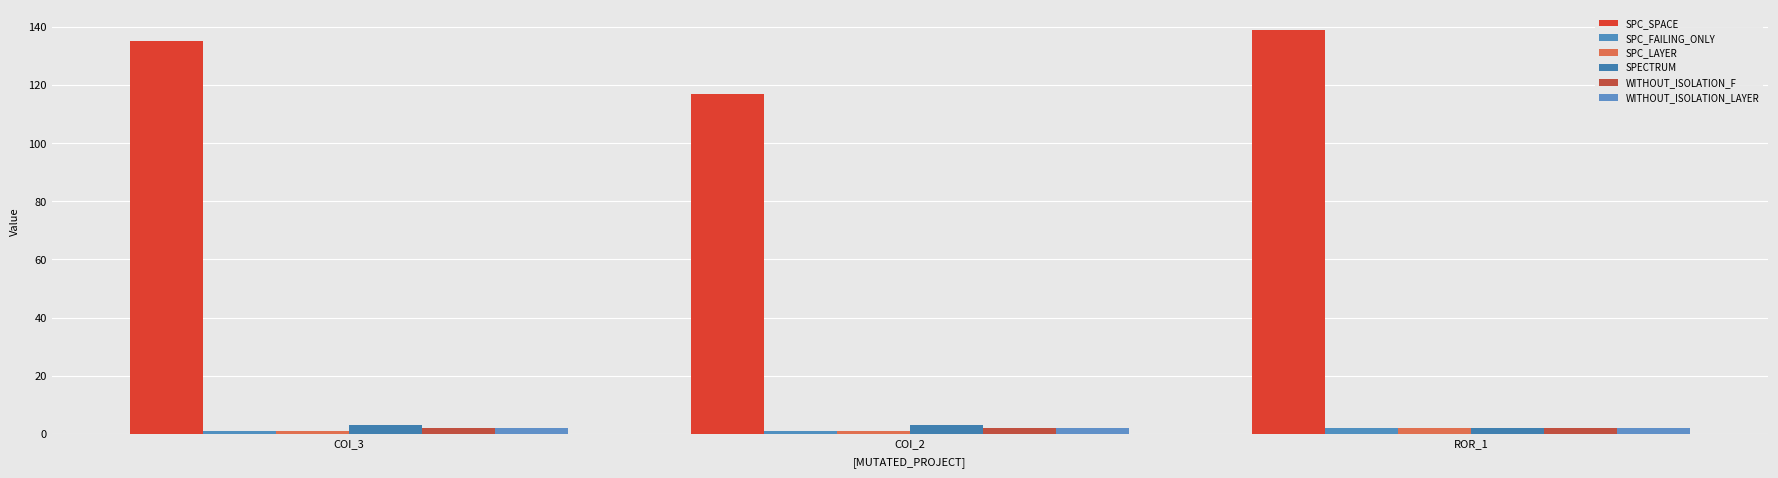

Reading left to right, transcribe all the data shown in this chart.

SPC_SPACE: 135	117	139
SPC_FAILING_ONLY: 1	1	2
SPC_LAYER: 1	1	2
SPECTRUM: 3	3	2
WITHOUT_ISOLATION_F: 2	2	2
WITHOUT_ISOLATION_LAYER: 2	2	2